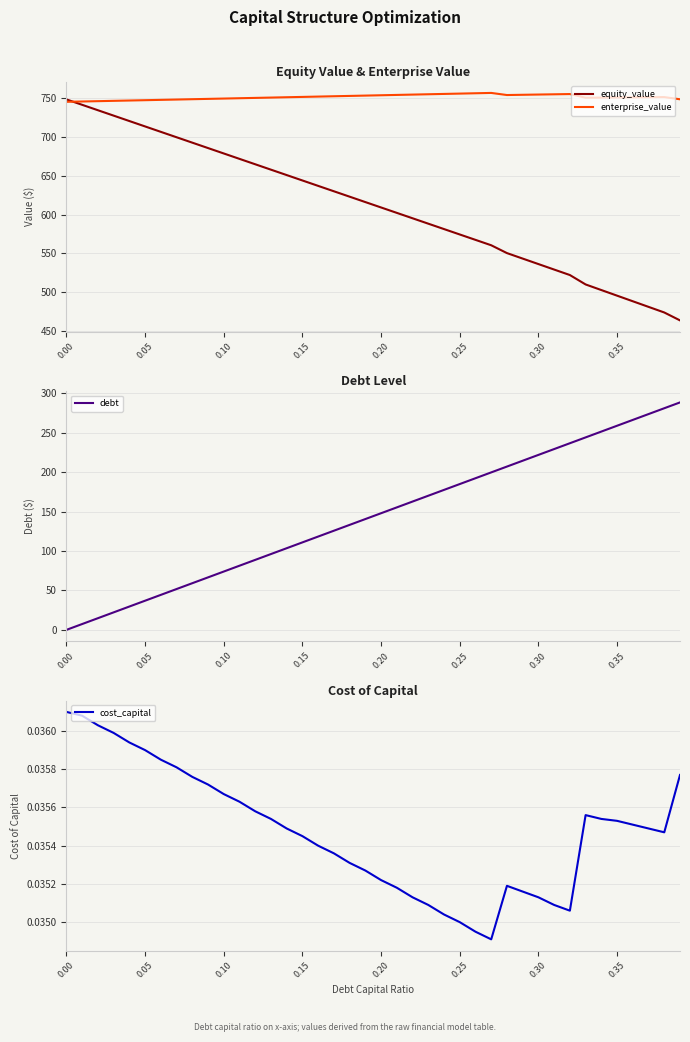

How many lines are shown in the chart?

4